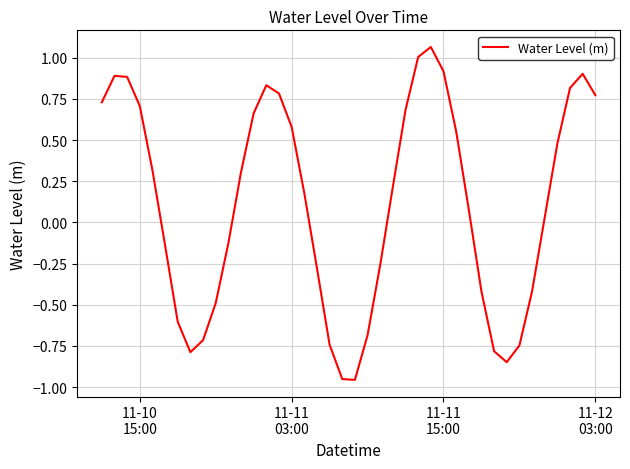

What is the difference between the maximum and minimum values?

2.0